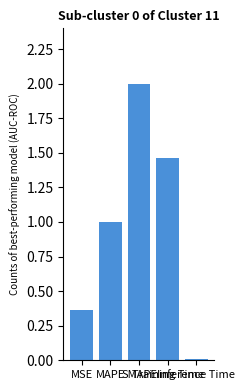

How many data points are less than 1?

2